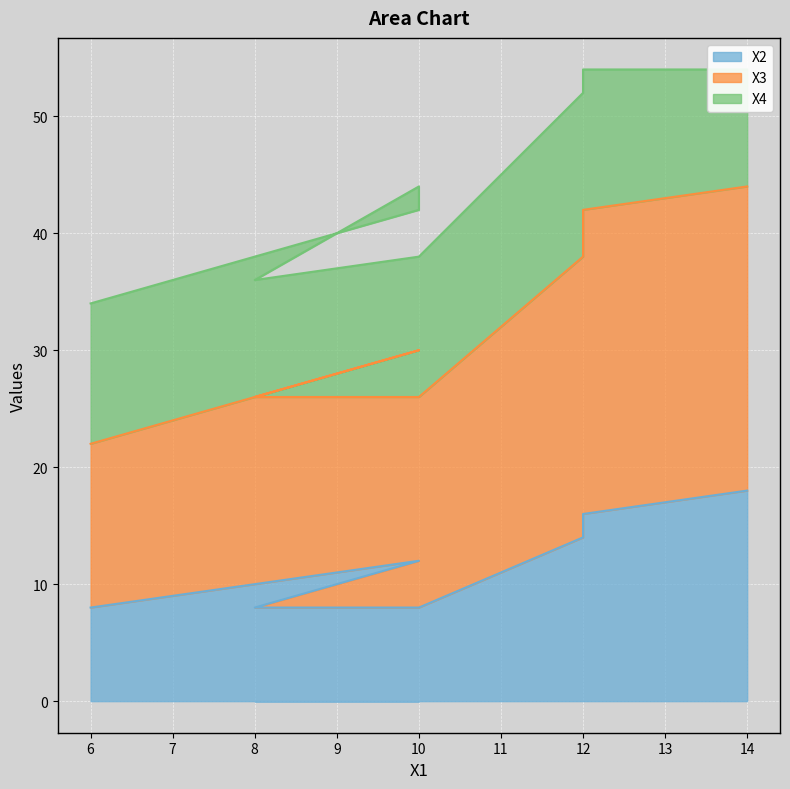

Which series has the widest spread of values?

X3